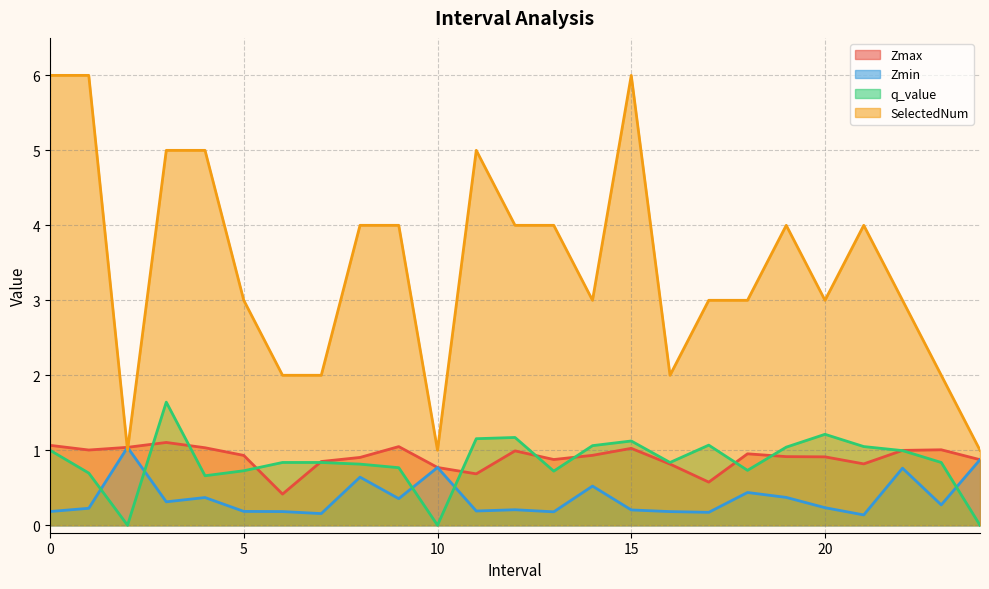

What is the difference between the Zmin values at 18 and 5?

0.3